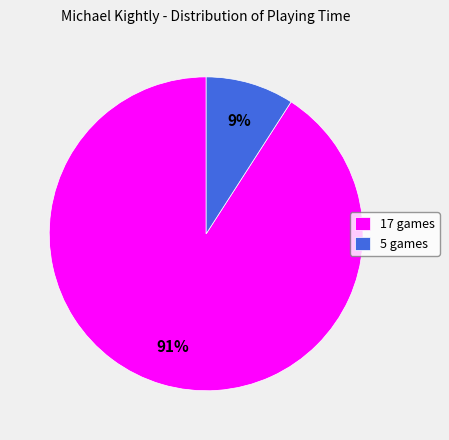

Is it true that 5 games is 9% of the pie?

True